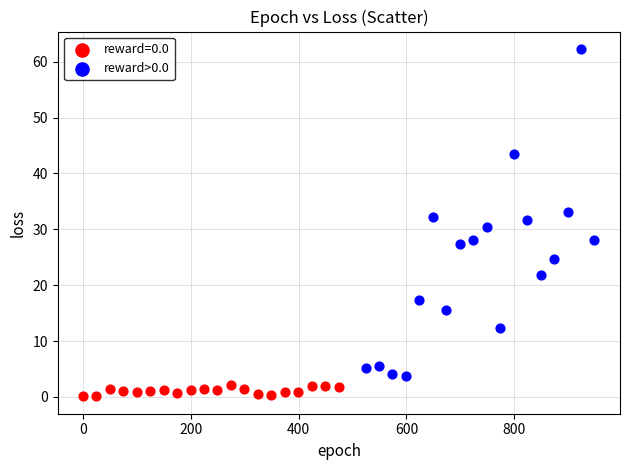

Which series reaches the minimum Y coordinate?

reward=0.0